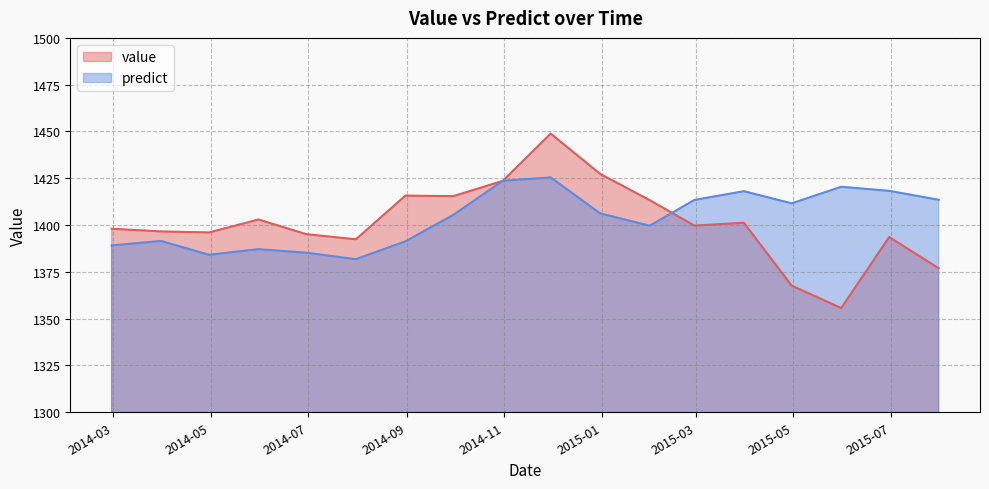

Does the chart have visible grid lines?

Yes